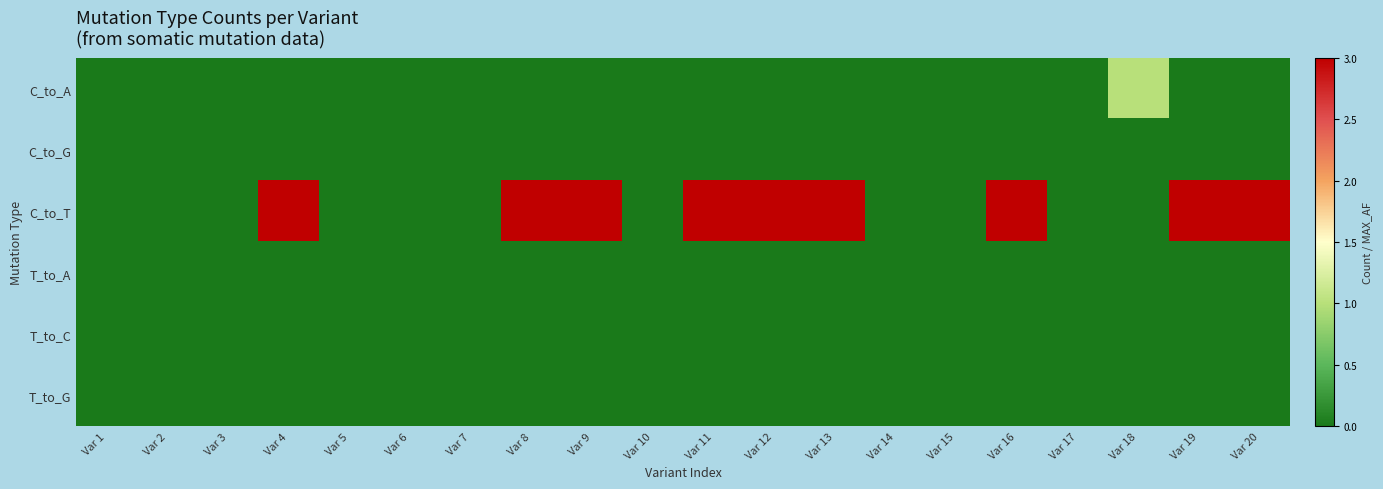

Which series changed the most between Var 1 and Var 19?

C_to_T